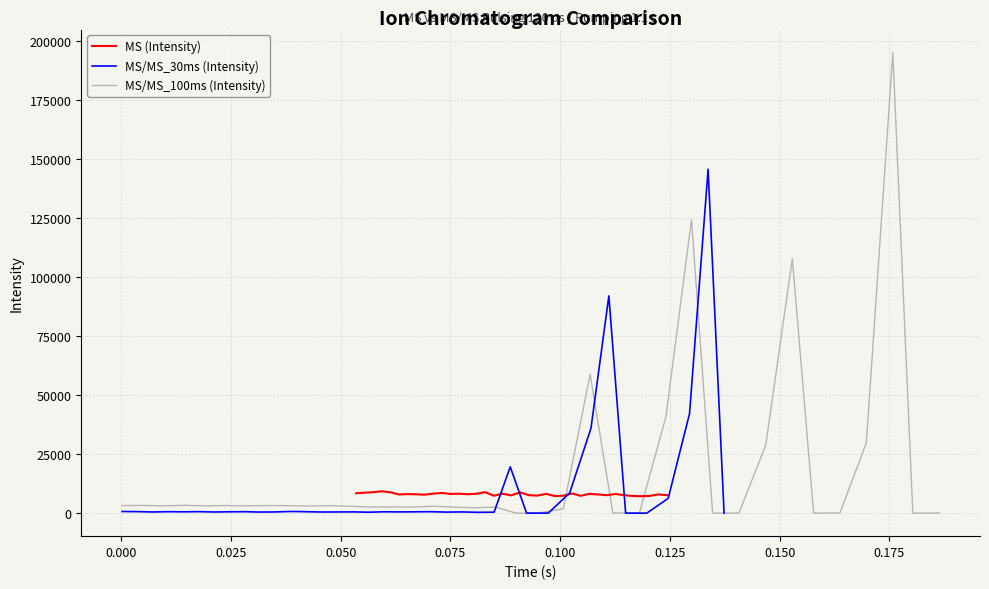

Which series has the largest total across all categories?

MS/MS_100ms (Intensity)